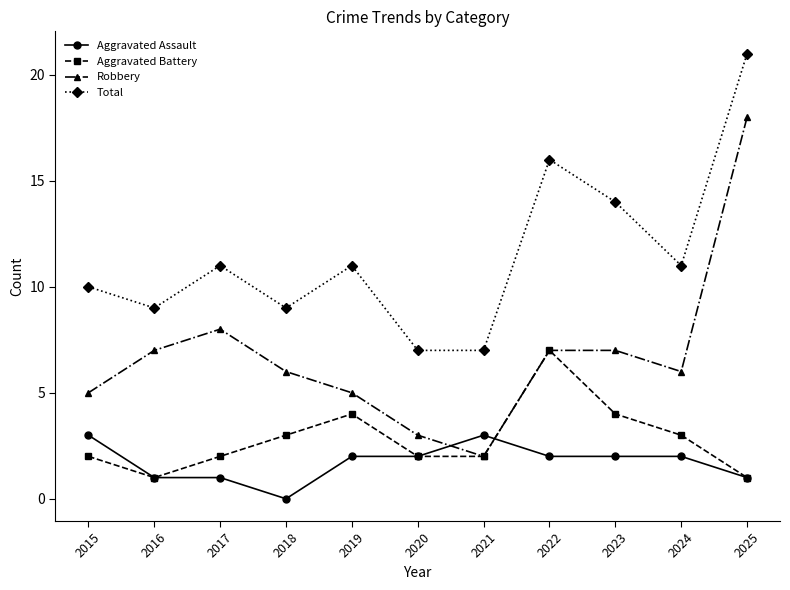

Which series changed the most between 2016 and 2017?

Total